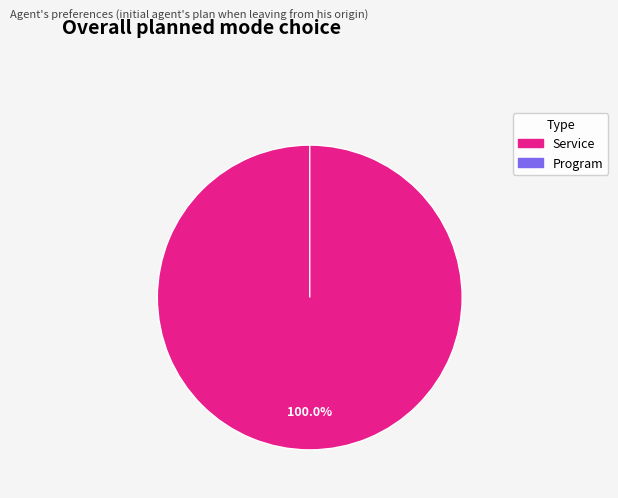

To the nearest percent, what is the average slice percentage?

50%